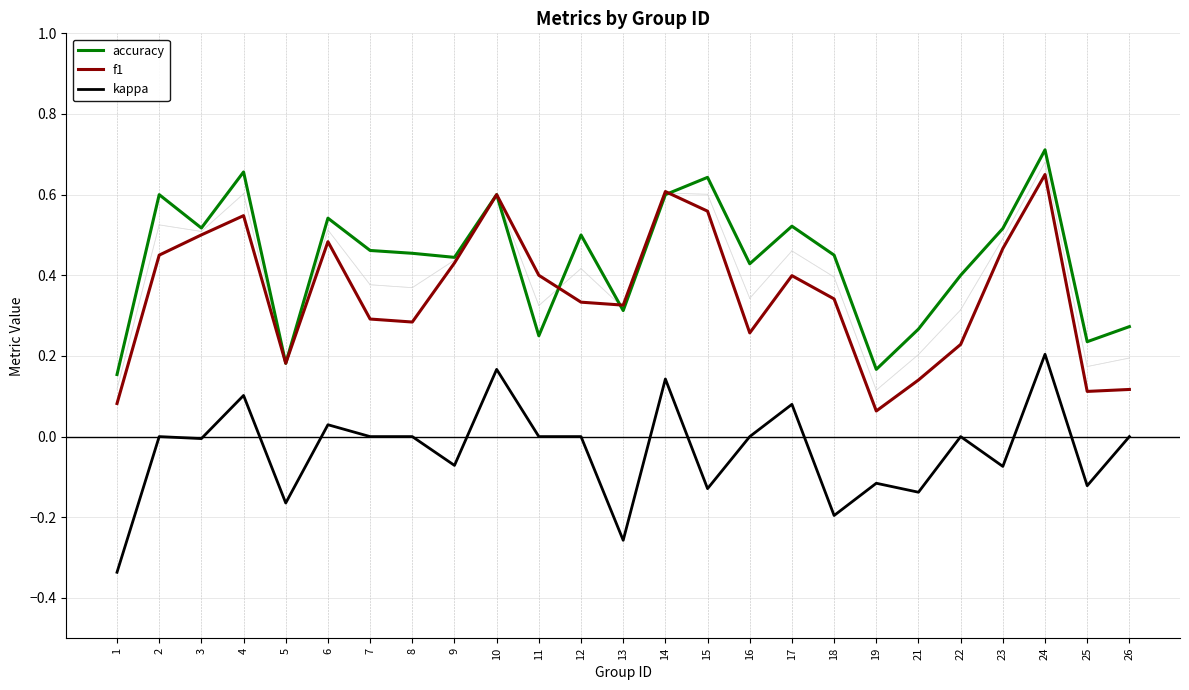

How many categories are shown in the chart?

25